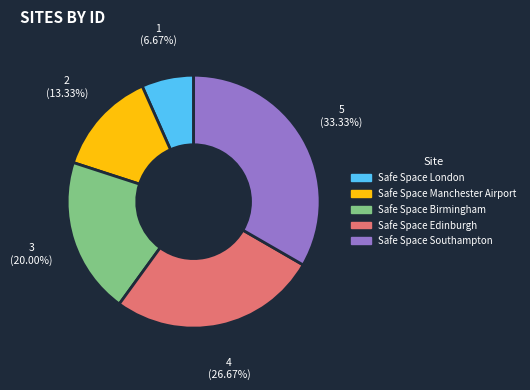

How many segments does this pie chart have?

5